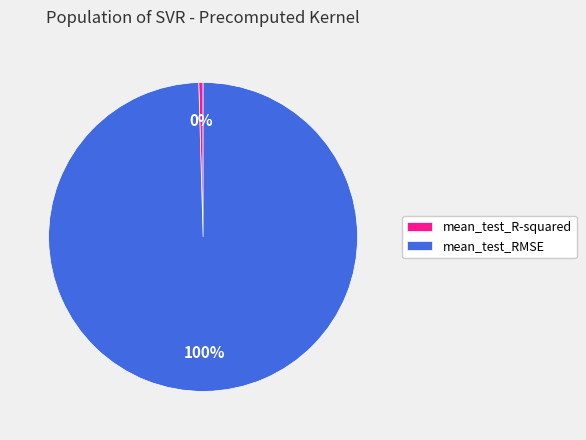

True or false: mean_test_RMSE accounts for 100% of the total.

True